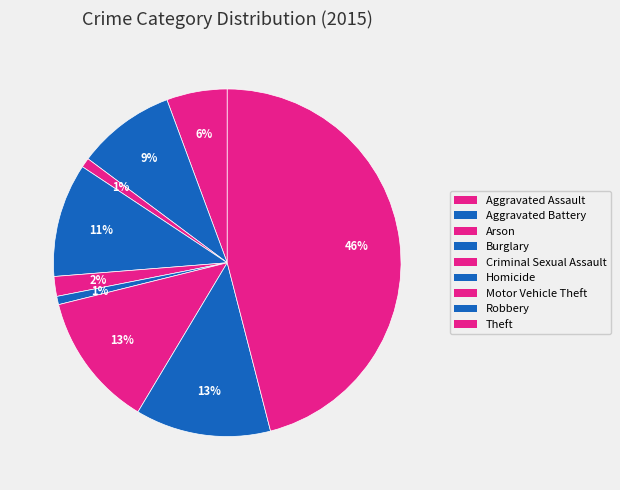

Between Theft and Motor Vehicle Theft, which is larger?

Theft